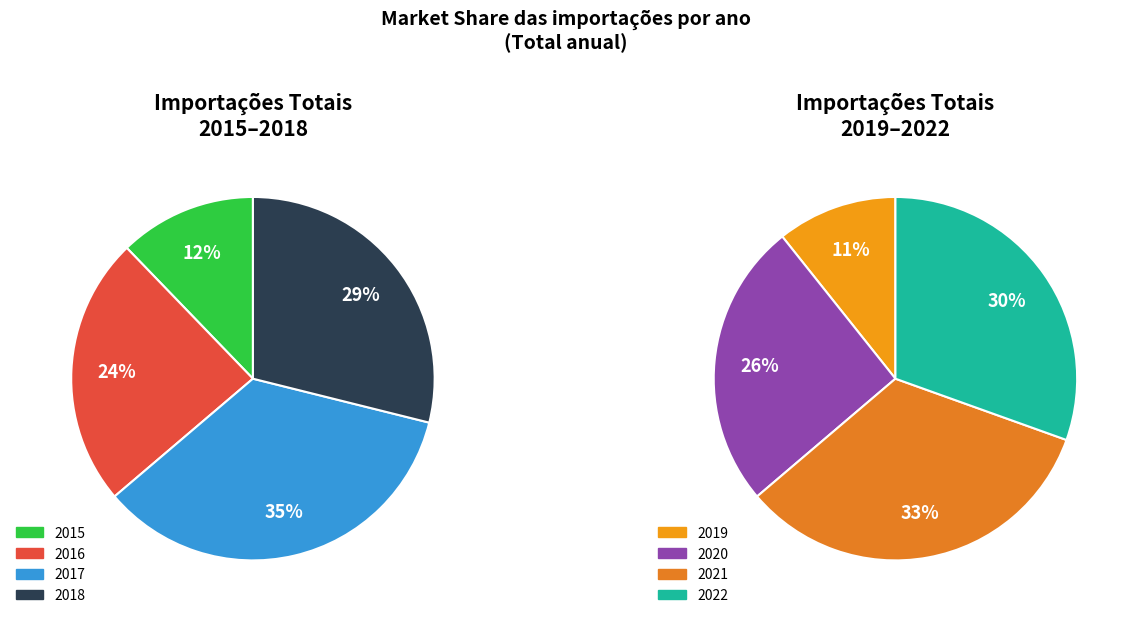

Does any single category account for the majority?

No